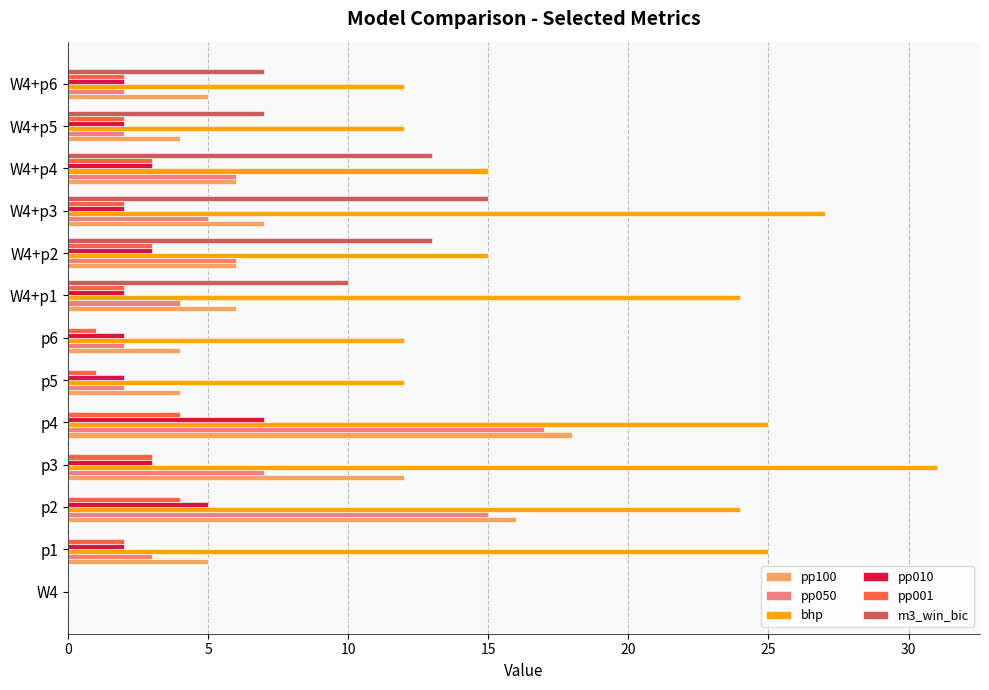

Which series changed the most between p5 and W4+p1?

bhp